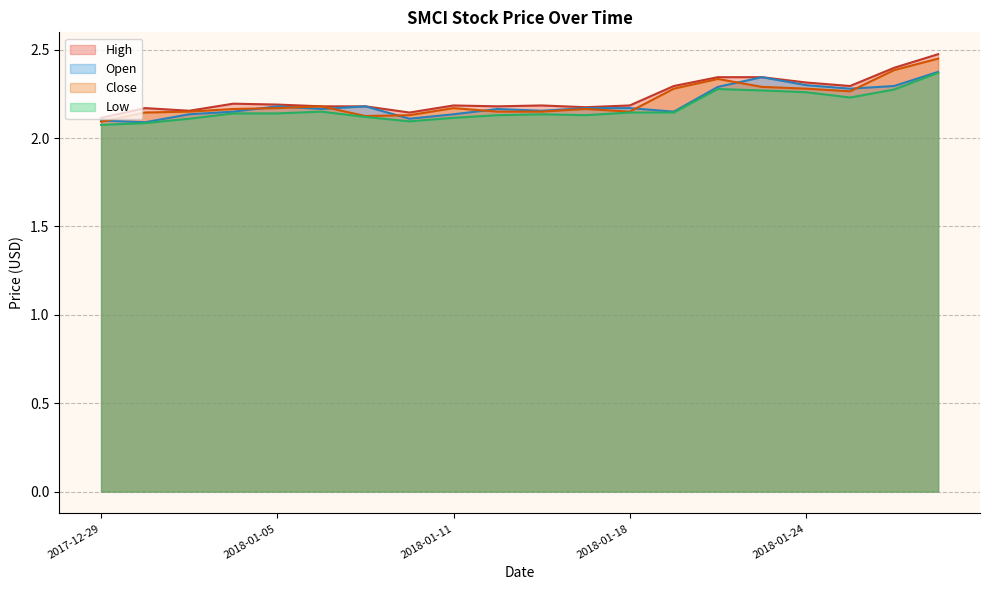

What is the difference between the High values at 2018-01-11 and 2018-01-19?

0.1